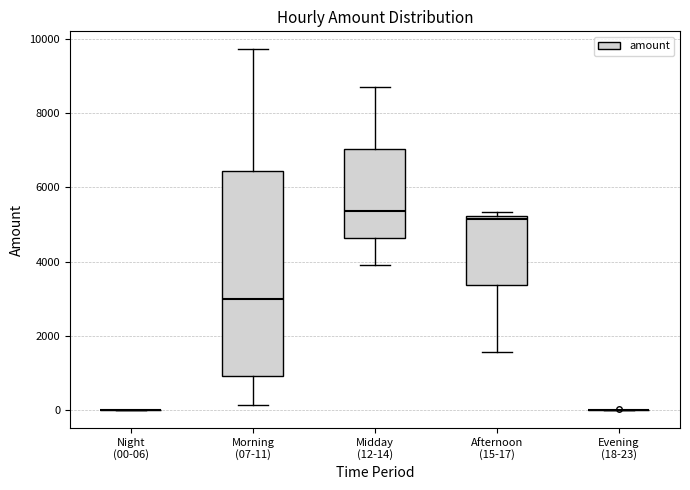

Reading left to right, read every box against the y-axis: the position of its median line, the range the box covers, and the ends of its whiskers. The values are not printed on the chart, so give them approximately, as read against the axis.

Night (00-06): box collapsed to a line at 0, whiskers 0 to 0
Morning (07-11): median 3000, box 1000 to 6400, whiskers 200 to 9800
Midday (12-14): median 5400, box 4600 to 7000, whiskers 3800 to 8600
Afternoon (15-17): median 5200 (just below the box's upper edge), box 3400 to 5200, whiskers 1600 to 5400
Evening (18-23): box collapsed to a line at 0, whiskers 0 to 0